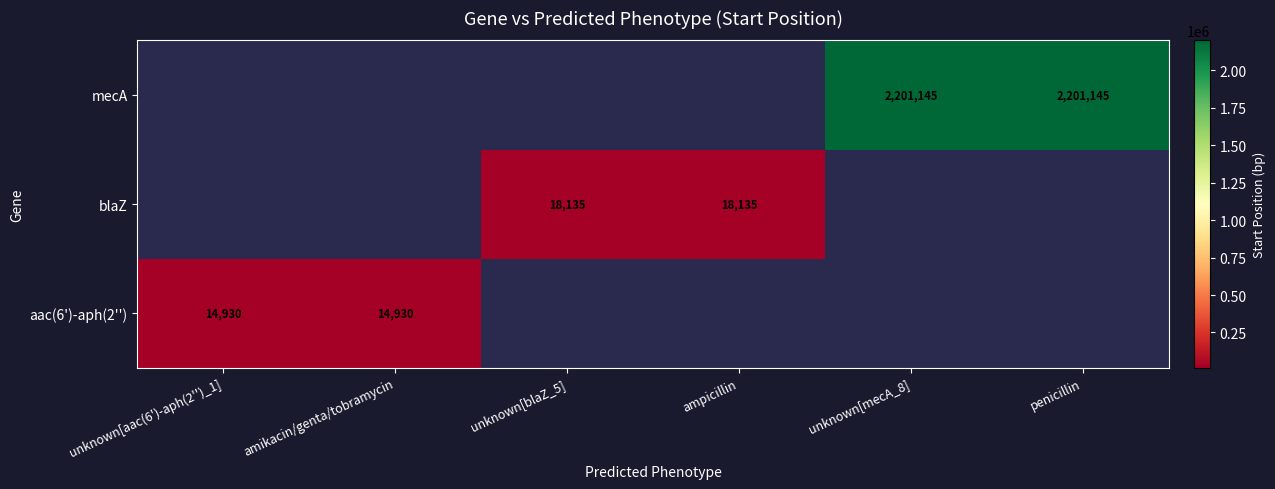

The value of aac(6')-aph(2'') at amikacin/genta/tobramycin is 9026. True or false?

False